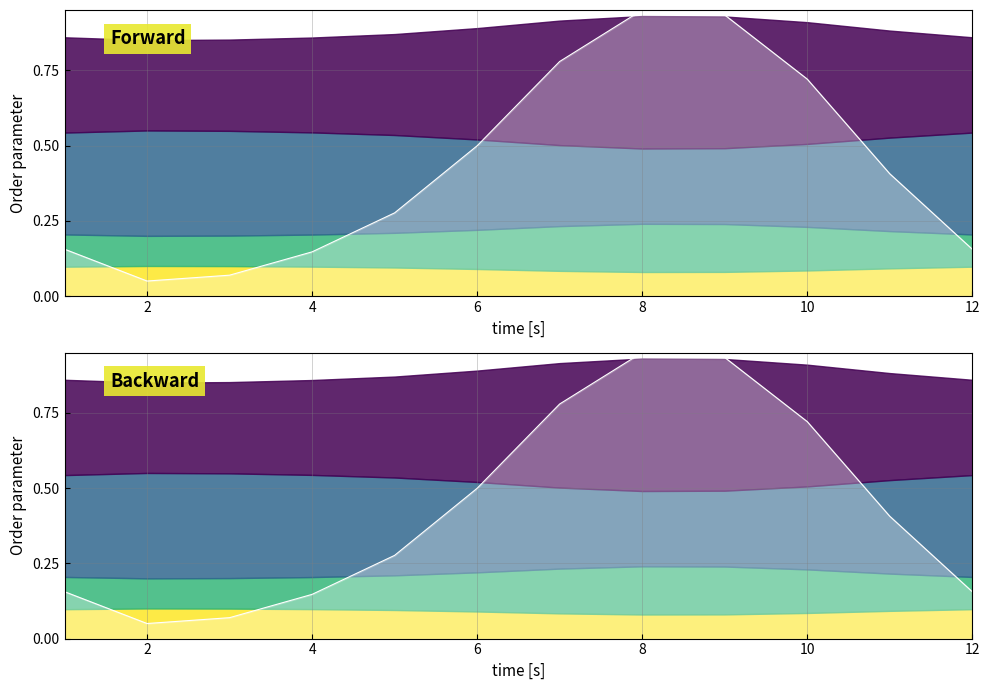

What is the maximum value shown in the chart?

0.9